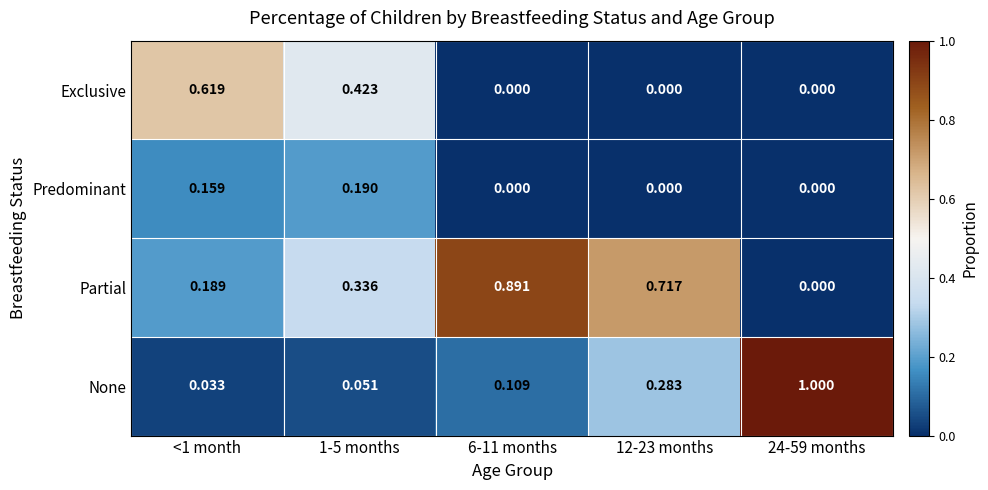

List the series in order of their overall mean, highest first.

Partial, None, Exclusive, Predominant